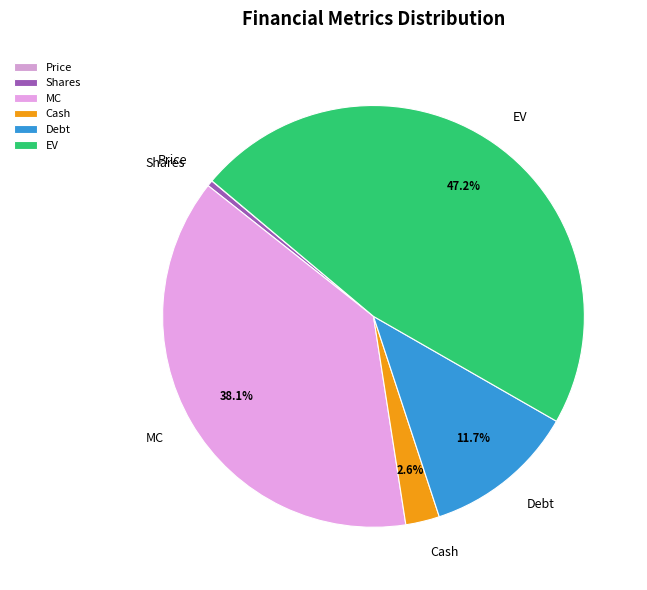

Is the sum of Shares and Cash greater than half?

No